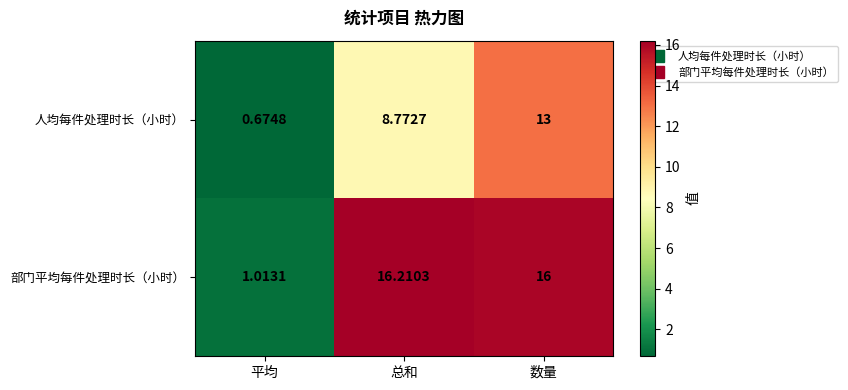

At which category is the sum across all series the highest?

数量